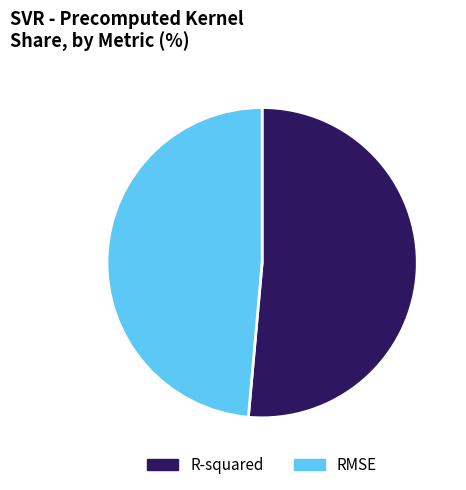

Rank the categories by value from highest to lowest.

R-squared, RMSE